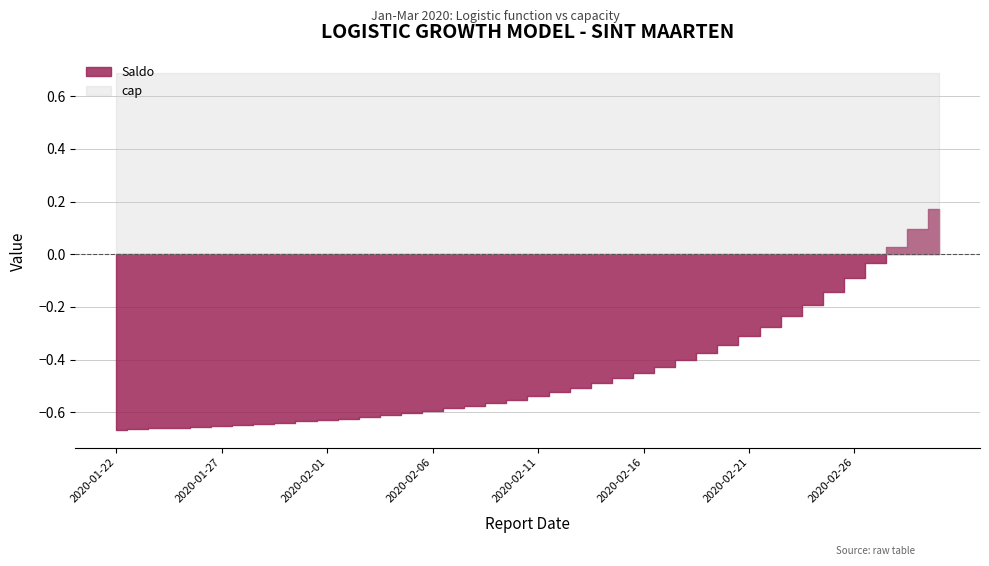

Which has a higher value, 2020-02-26 or 2020-02-12?

2020-02-26